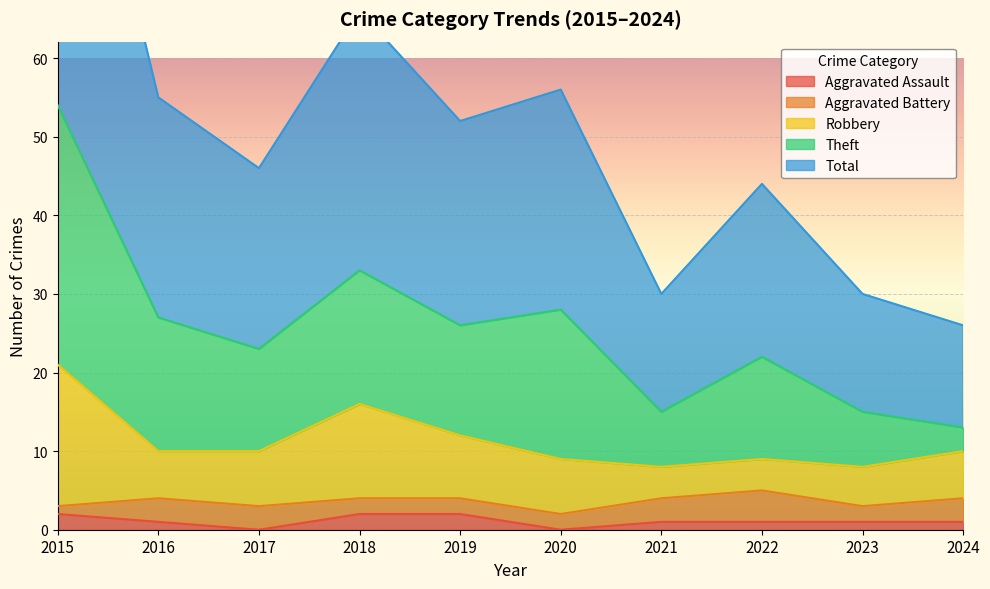

Read the Aggravated Assault value at 2021.

1